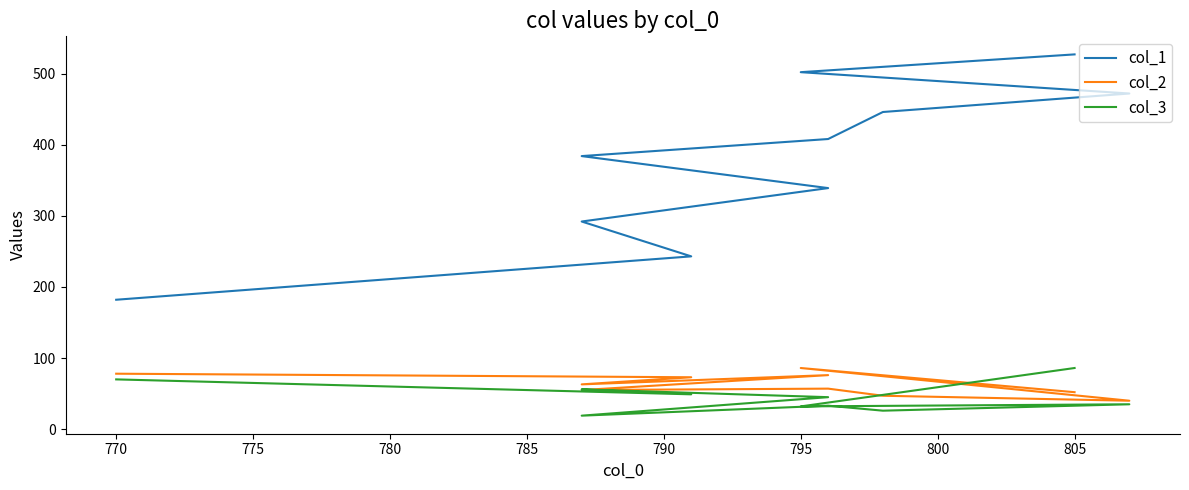

How many lines are shown in the chart?

3